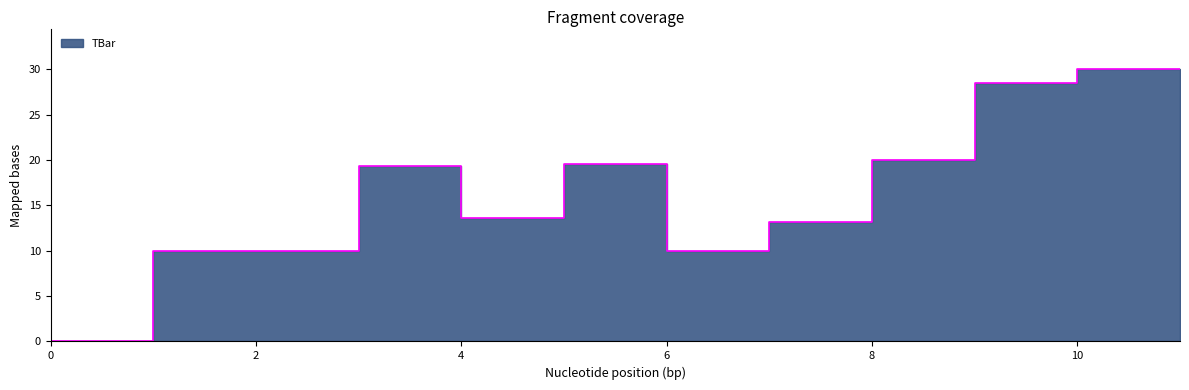

List the labels in order of value, smallest first.

0, 1, 2, 6, 7, 4, 3, 5, 8, 9, 10, 11